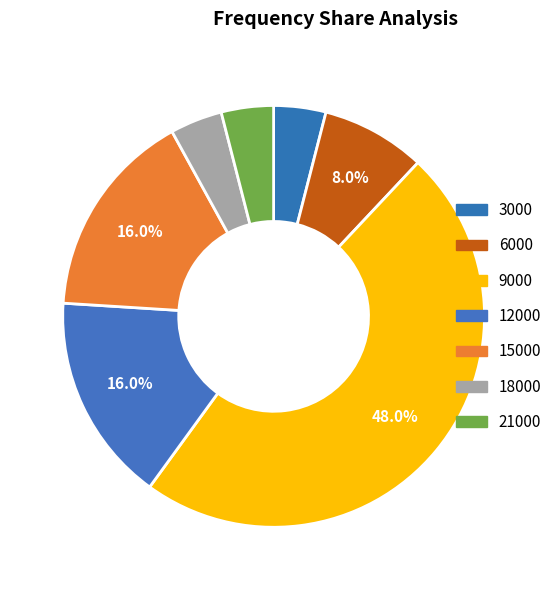

Is it true that 15000 is 16% of the pie?

True